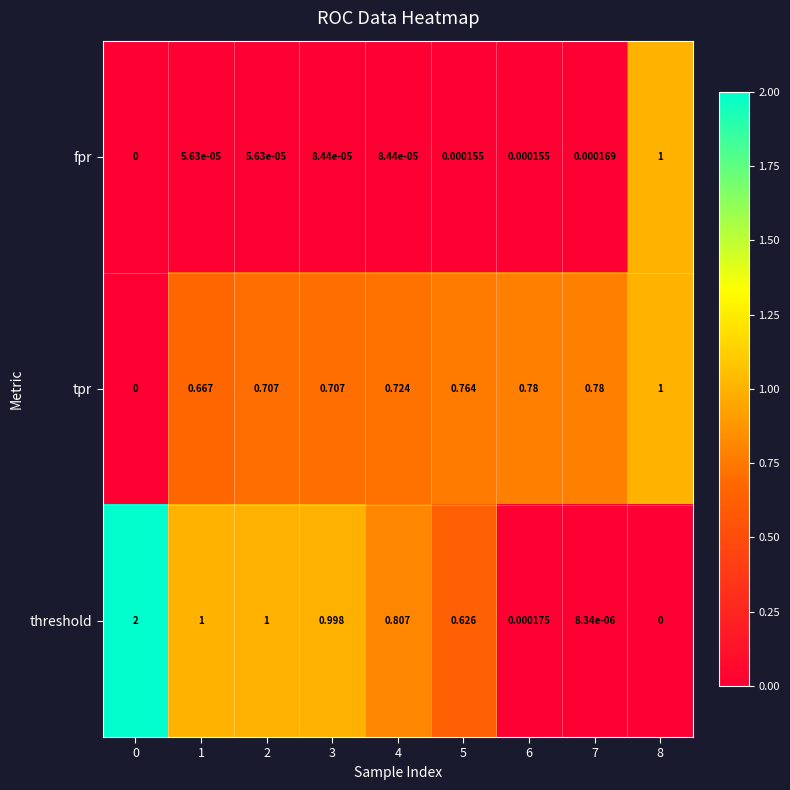

Which series changed the most between 0 and 4?

threshold